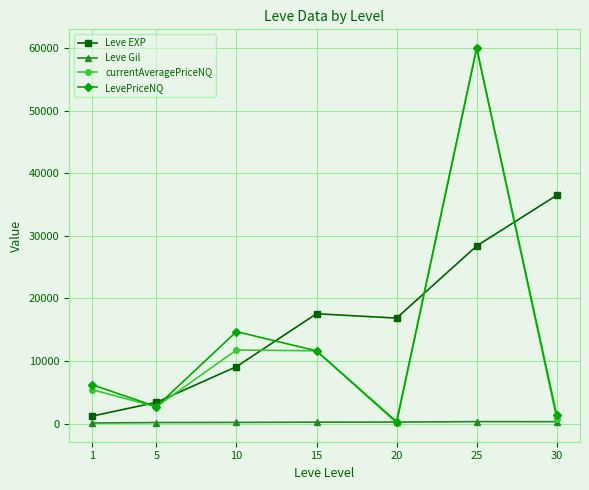

What is the maximum value shown in the chart?

60000.0